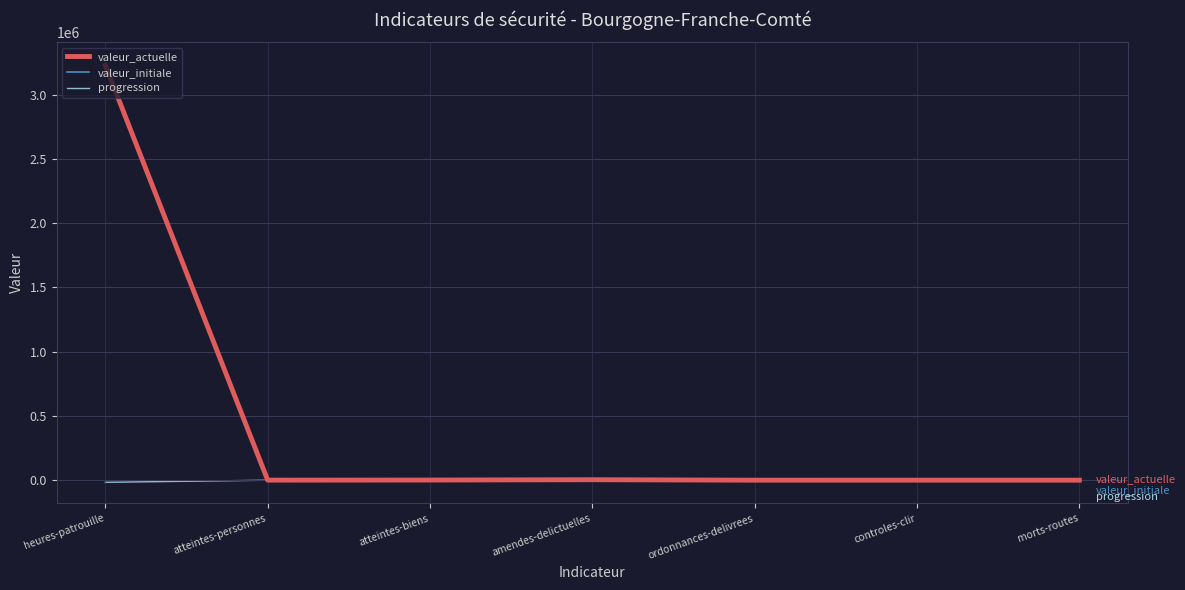

What is the greatest value displayed?

3243281